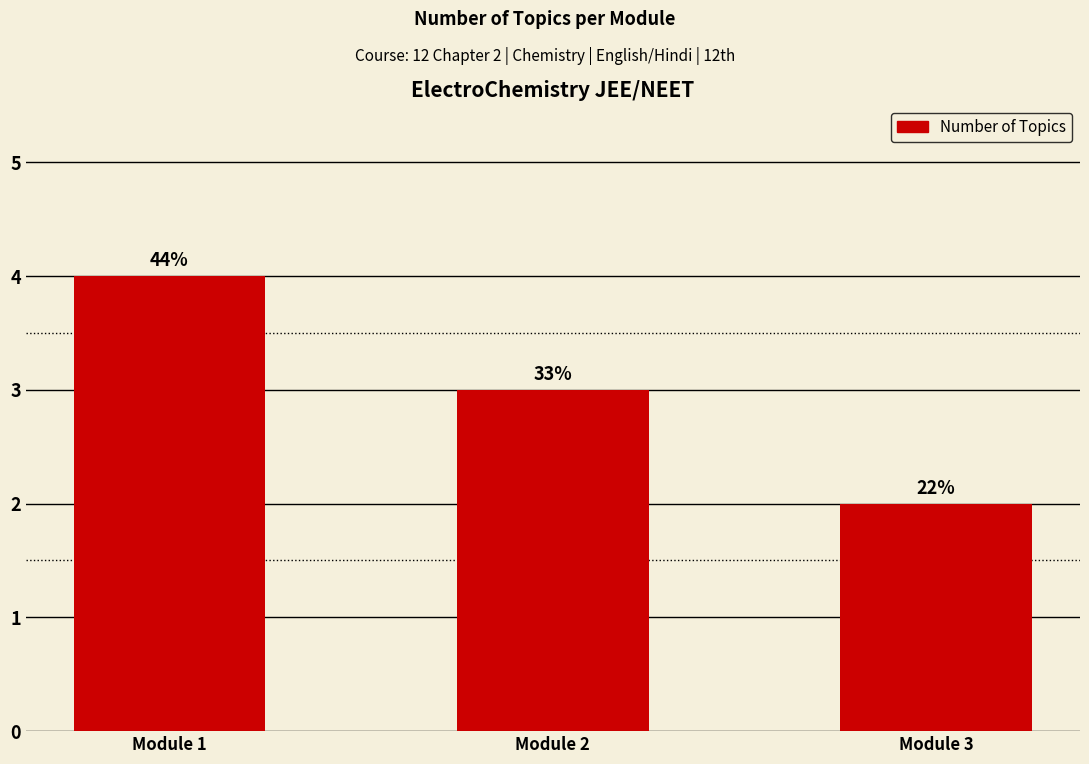

Read the value at Module 3.

2